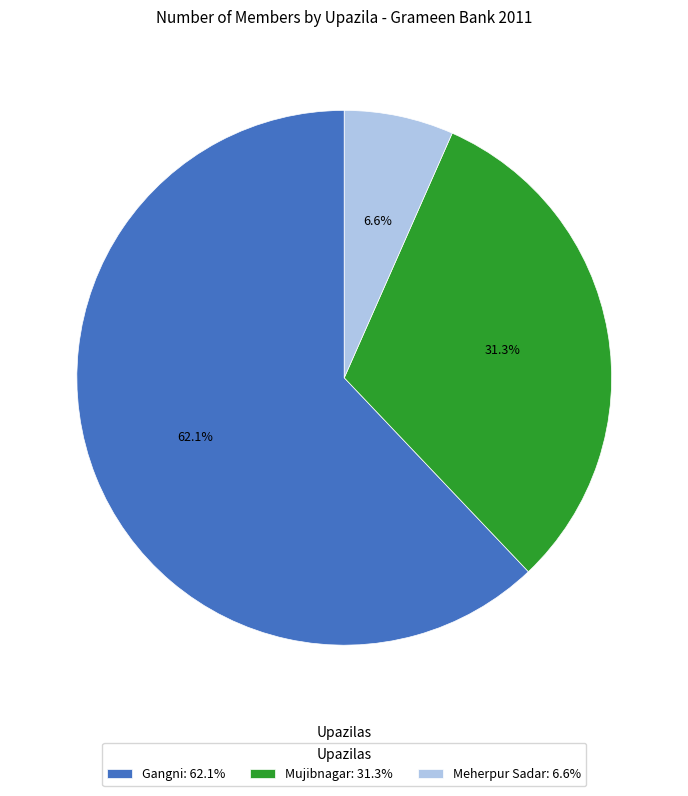

What percentage is the Gangni slice, to the nearest percent?

62%